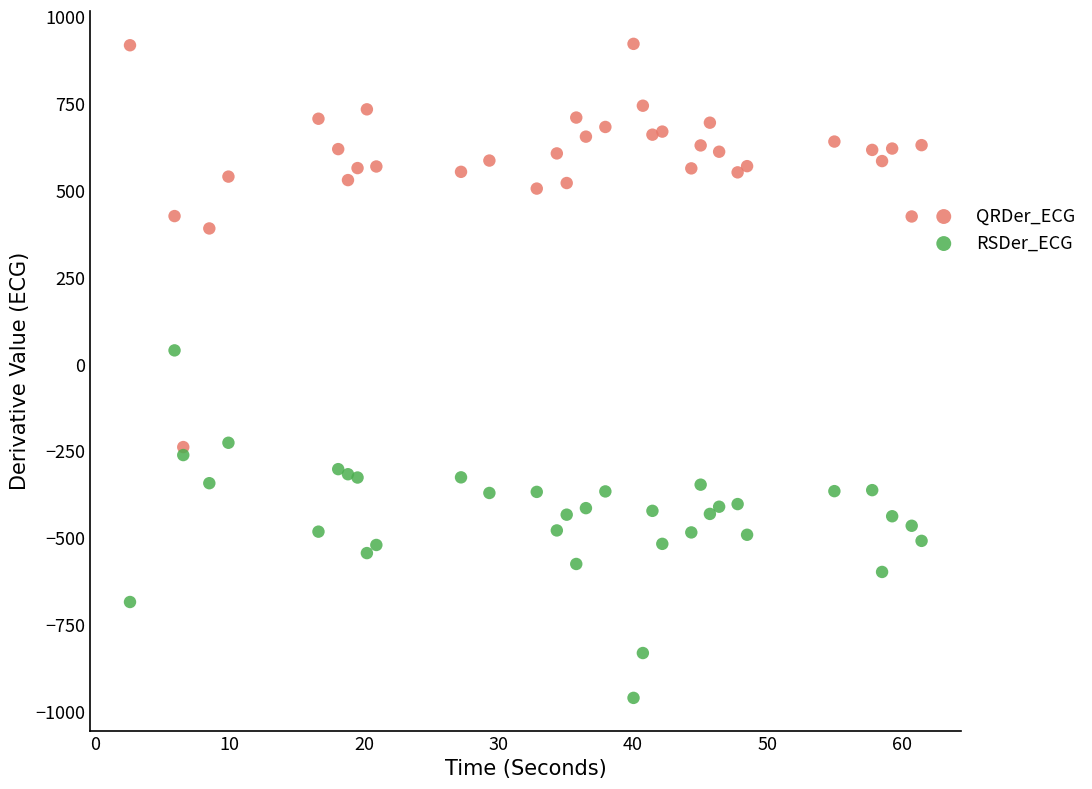

Which series has the widest spread of Y values?

QRDer_ECG